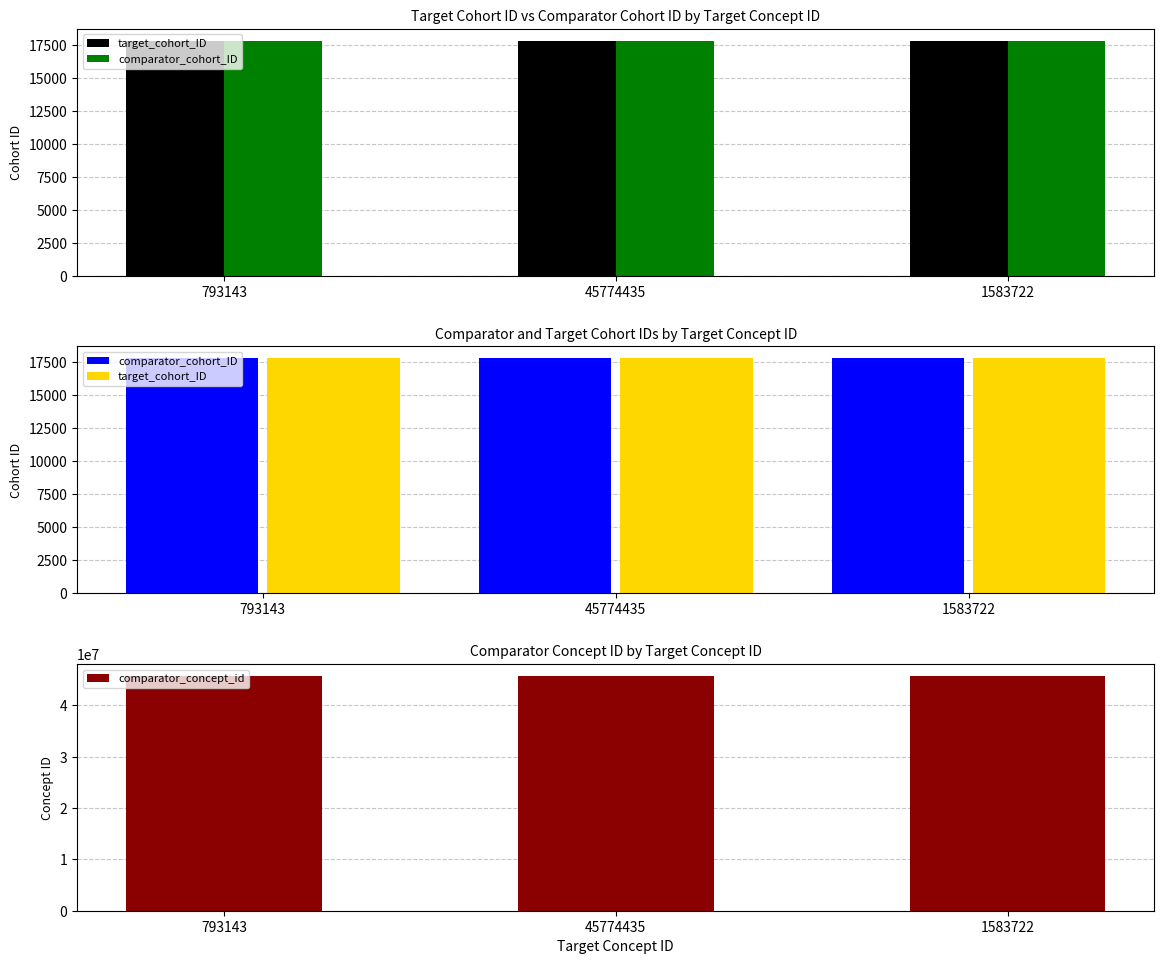

Reading left to right, list all the values displayed in this chart.

target_cohort_ID: 793143=17793	45774435=17796	1583722=17797
comparator_cohort_ID: 793143=17798	45774435=17798	1583722=17798
comparator_concept_id: 793143=45774751	45774435=45774751	1583722=45774751